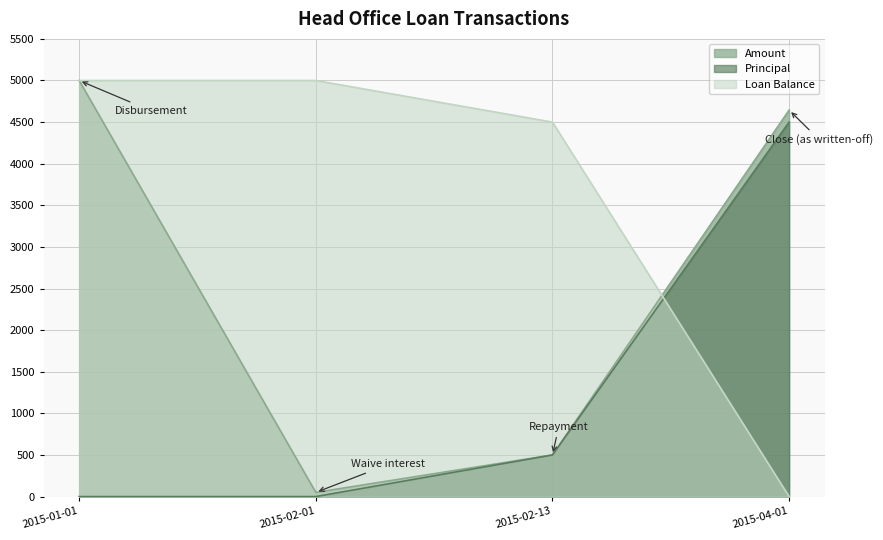

Which series has the largest range (max minus min)?

Loan Balance